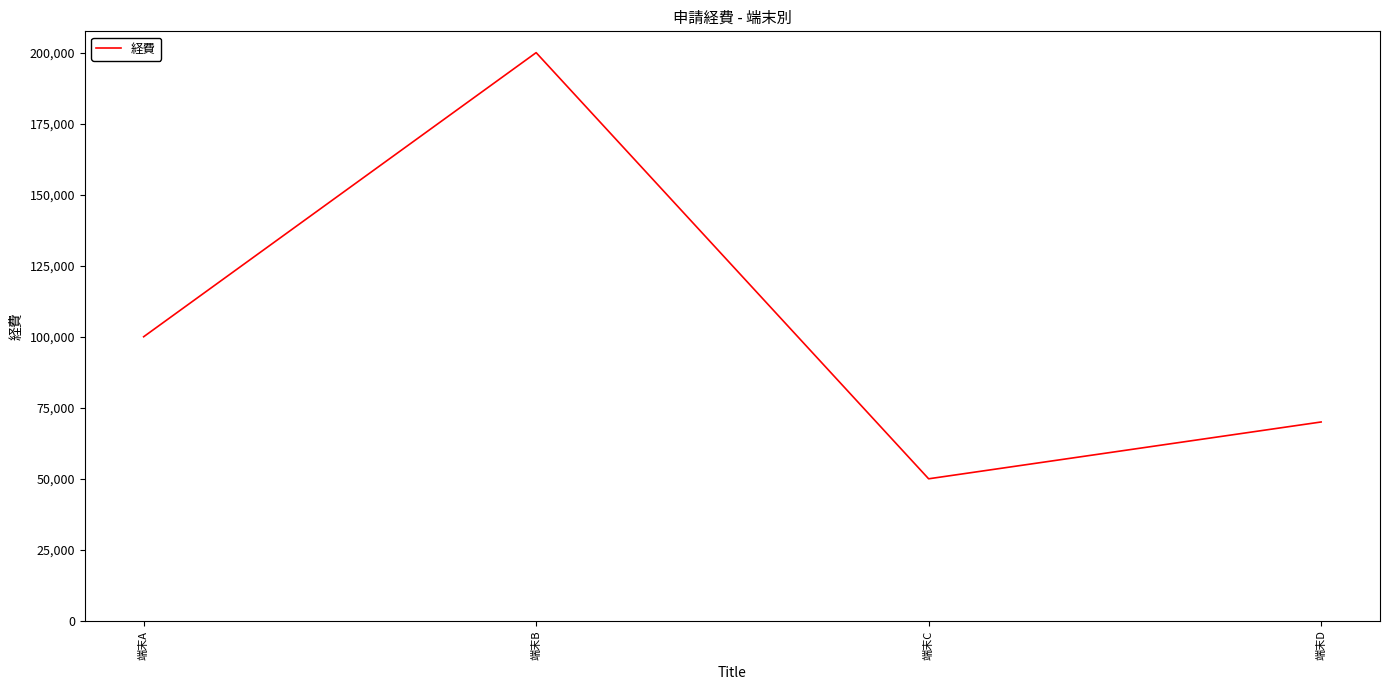

Where is the first local maximum?

端末B